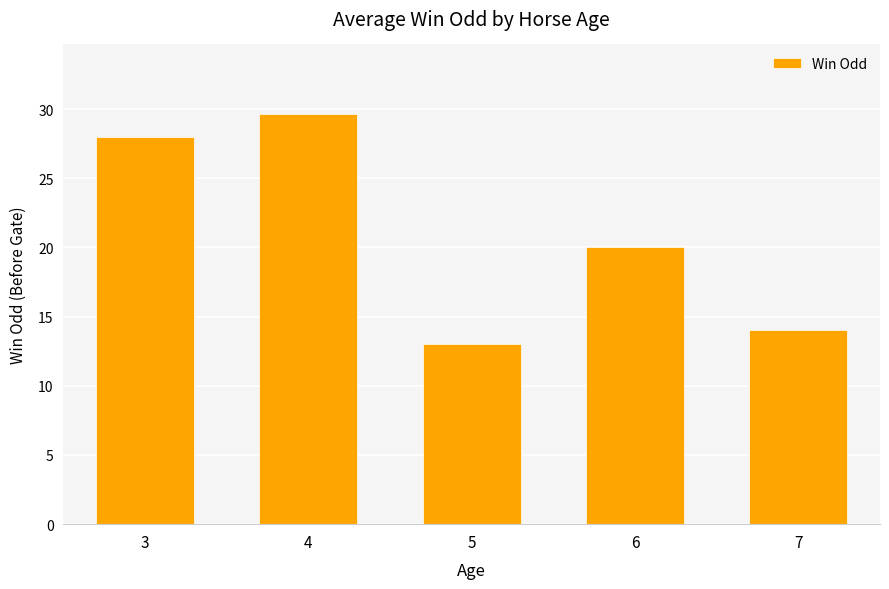

Is it true that the value at 4 is 29.7?

True